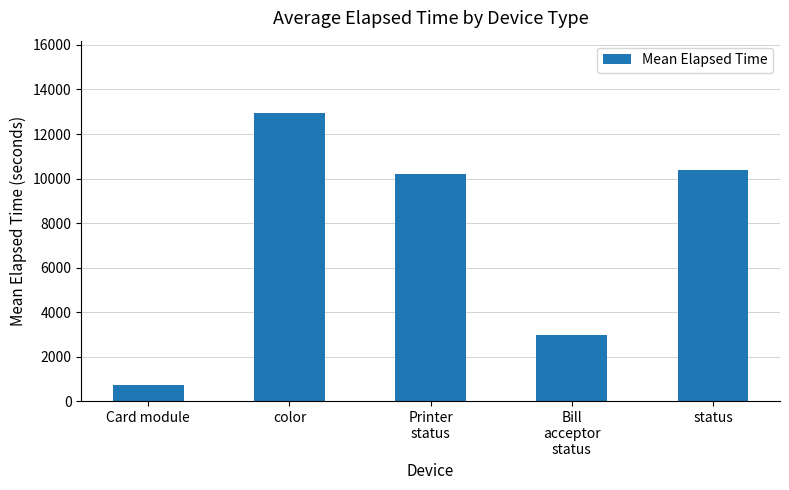

What is the change in value from Bill
acceptor
status to status?

+7399.9